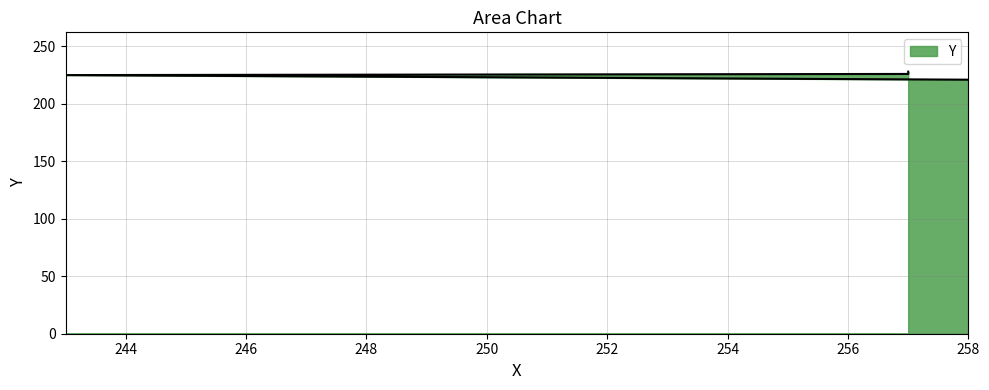

Which label corresponds to the largest value in the chart?

257